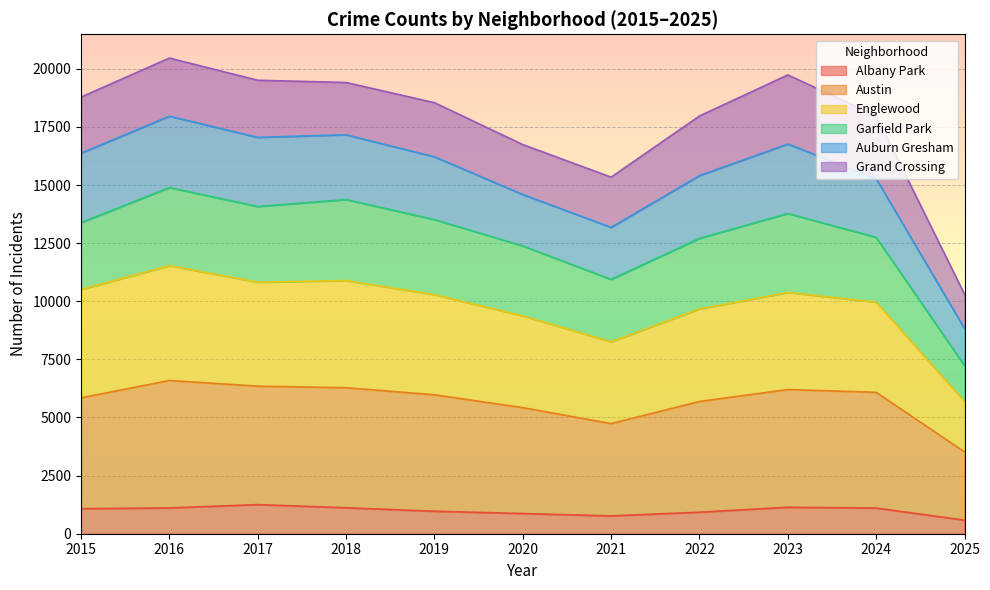

Between 2019 and 2020, which is larger?

2019